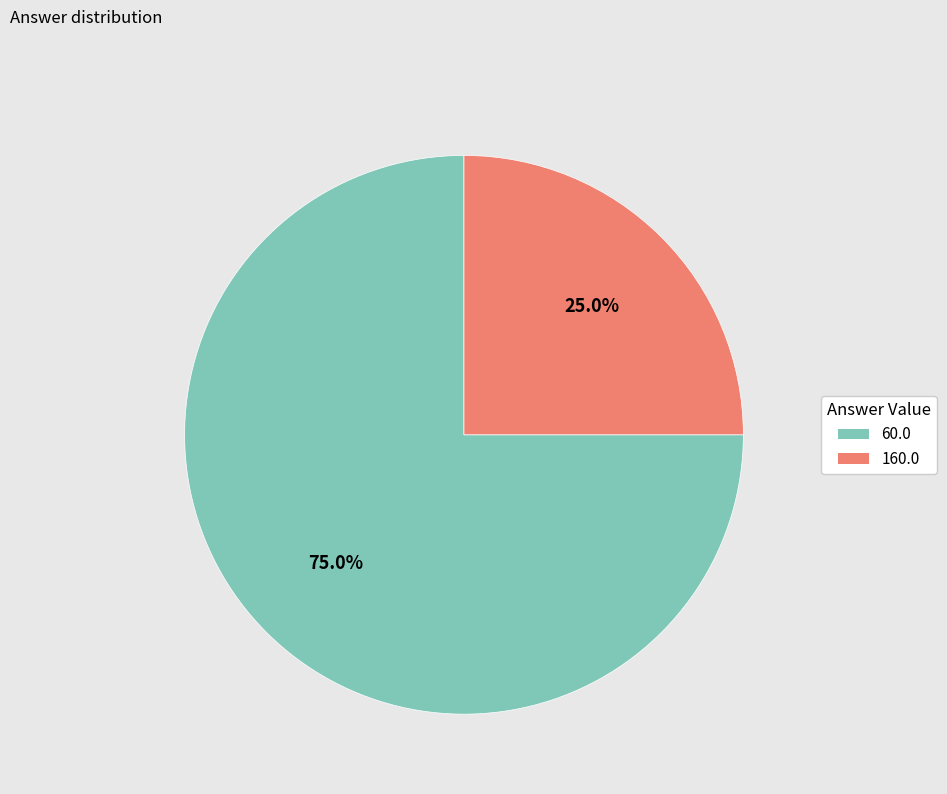

How many slices are in this pie chart?

2